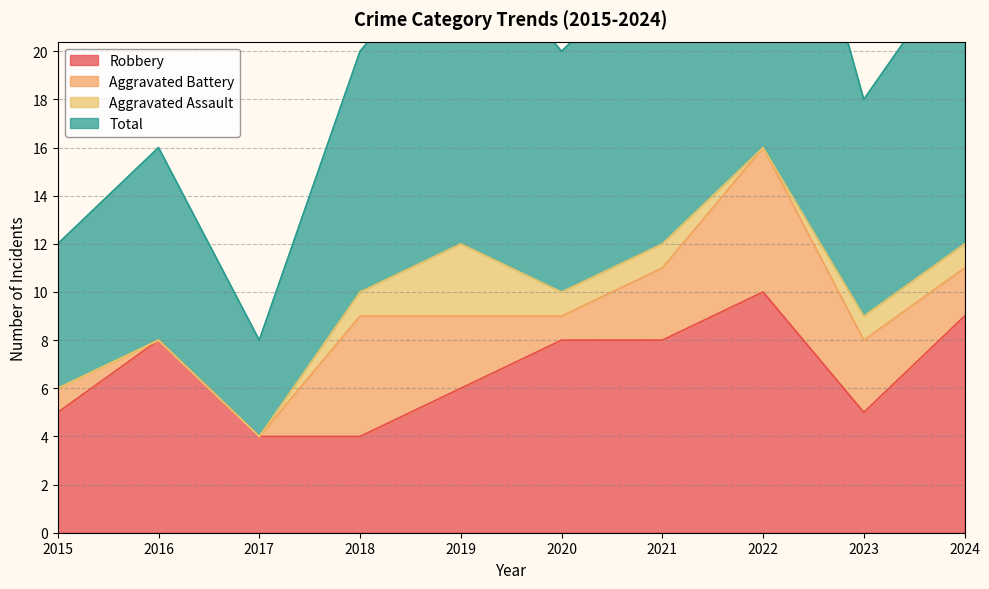

List the labels in order of Robbery value, largest first.

2022, 2024, 2016, 2020, 2021, 2019, 2015, 2023, 2017, 2018